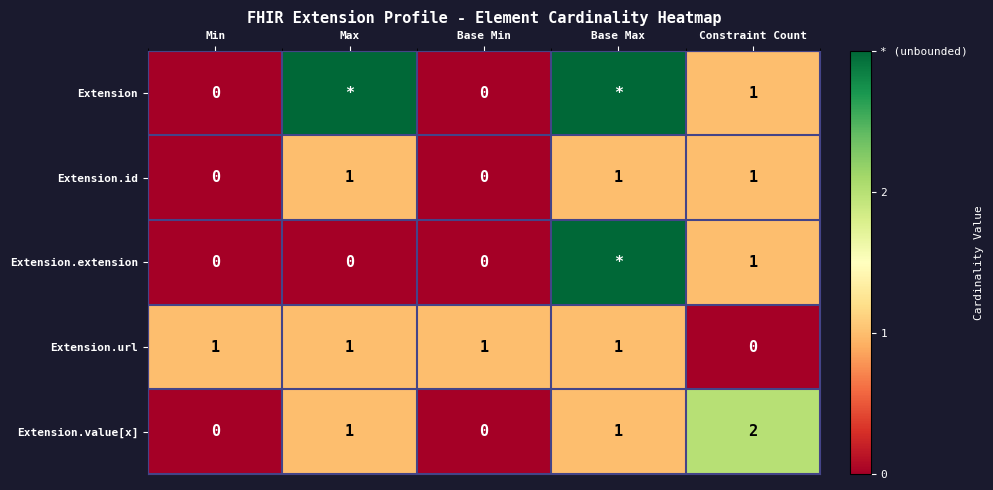

Is the value of Extension.id at Min greater than the value of Extension.value[x] at Base Max?

No